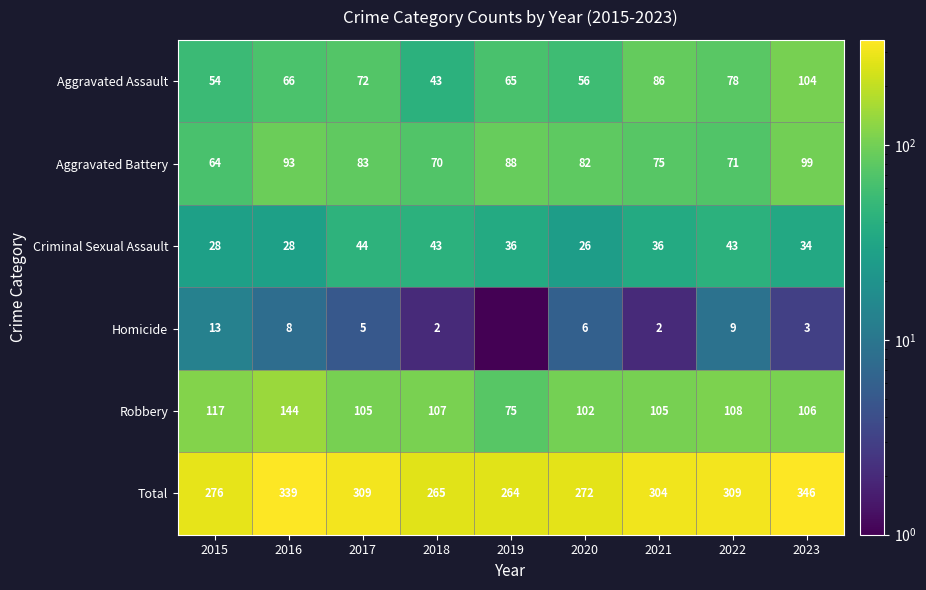

At which label does Aggravated Battery first exceed 82?

2016